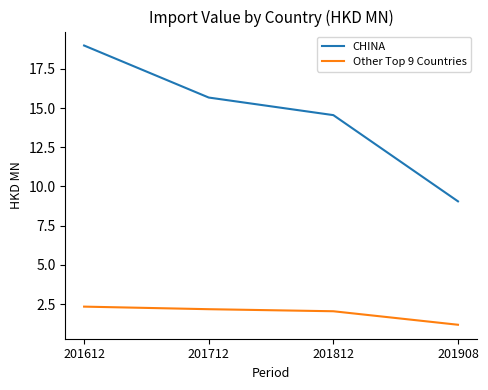

What is the total value across all series at 201812?

16.6